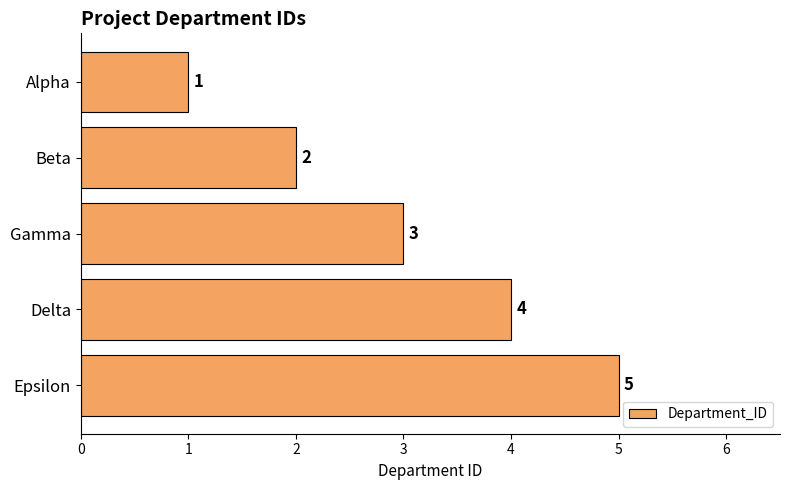

Where is the data nearest to the value 3?

Gamma